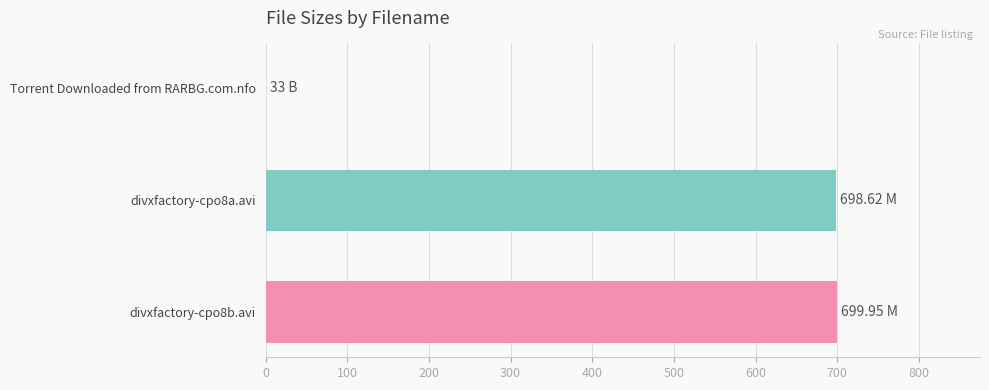

How many categories are shown in the chart?

3